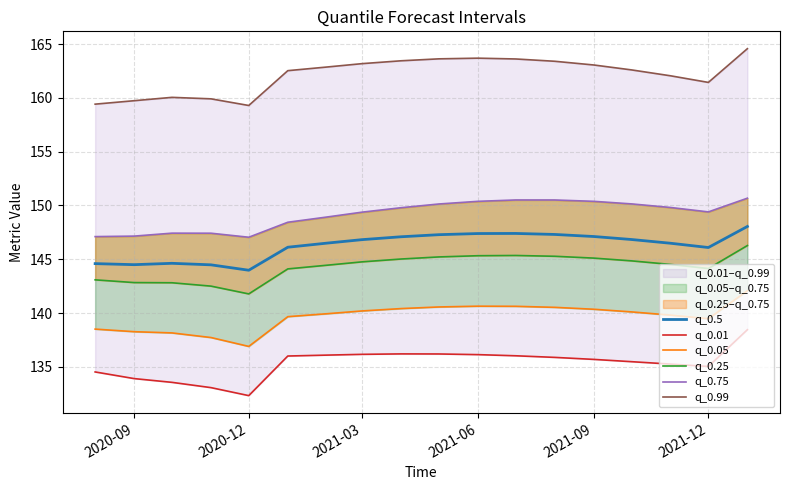

What is the minimum value for q_0.5?

144.0